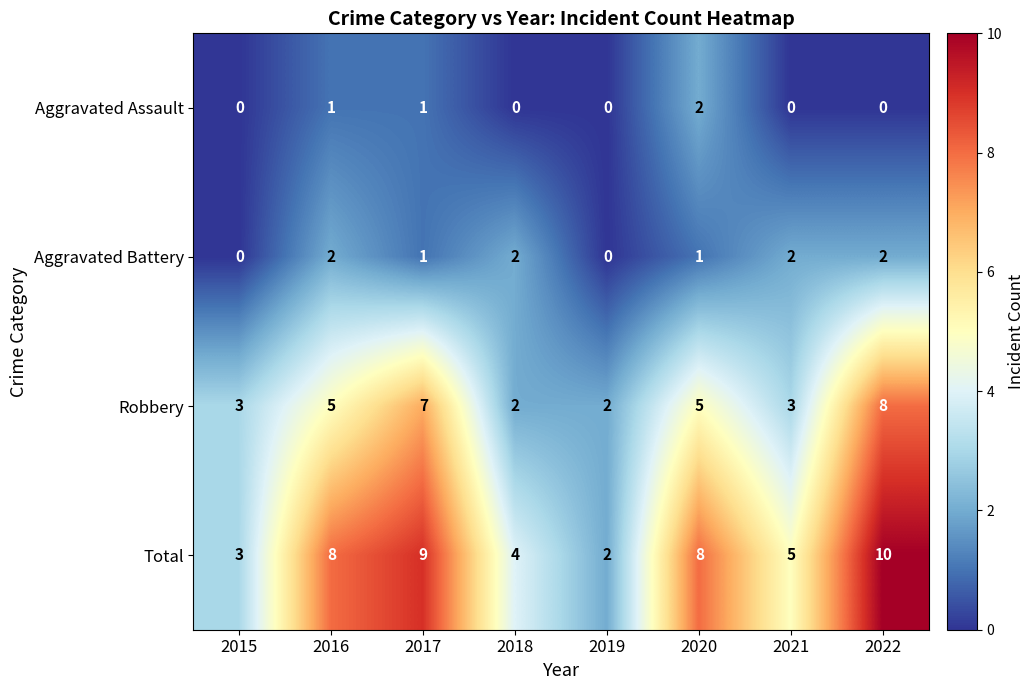

At which label does Aggravated Assault reach its peak?

2020